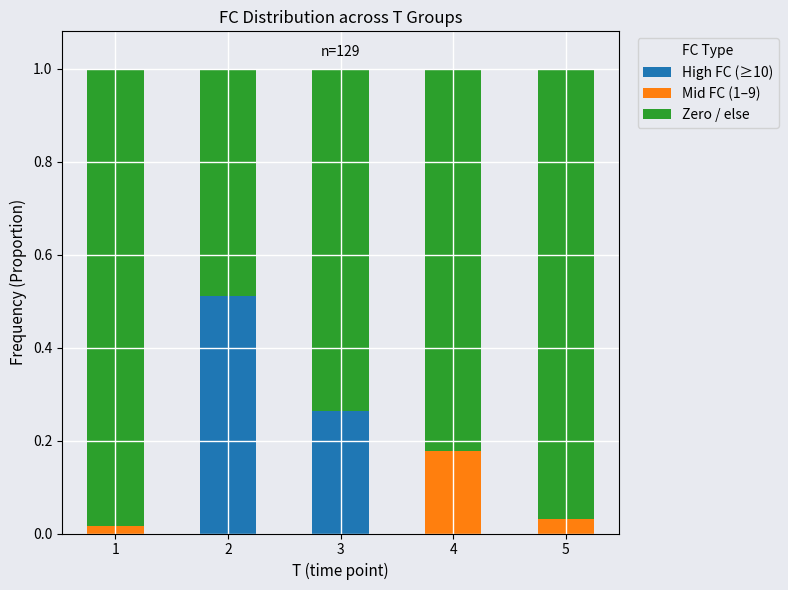

Is it true that High FC (≥10) equals 0.9 at 2?

False